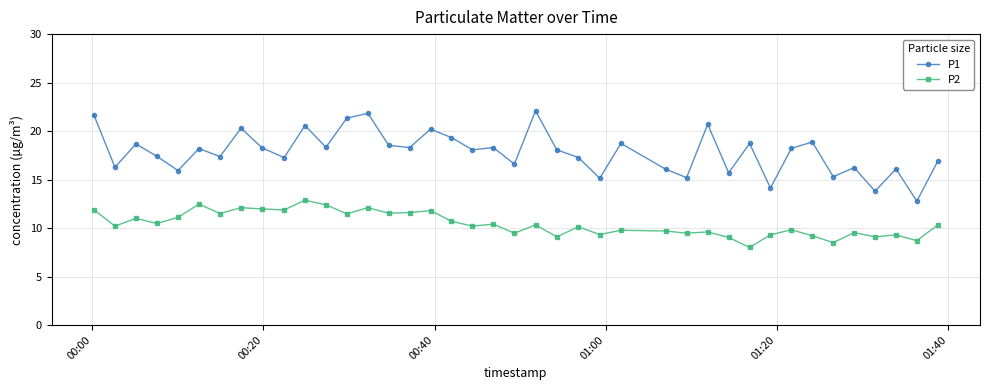

Which series has the widest spread of values?

P1